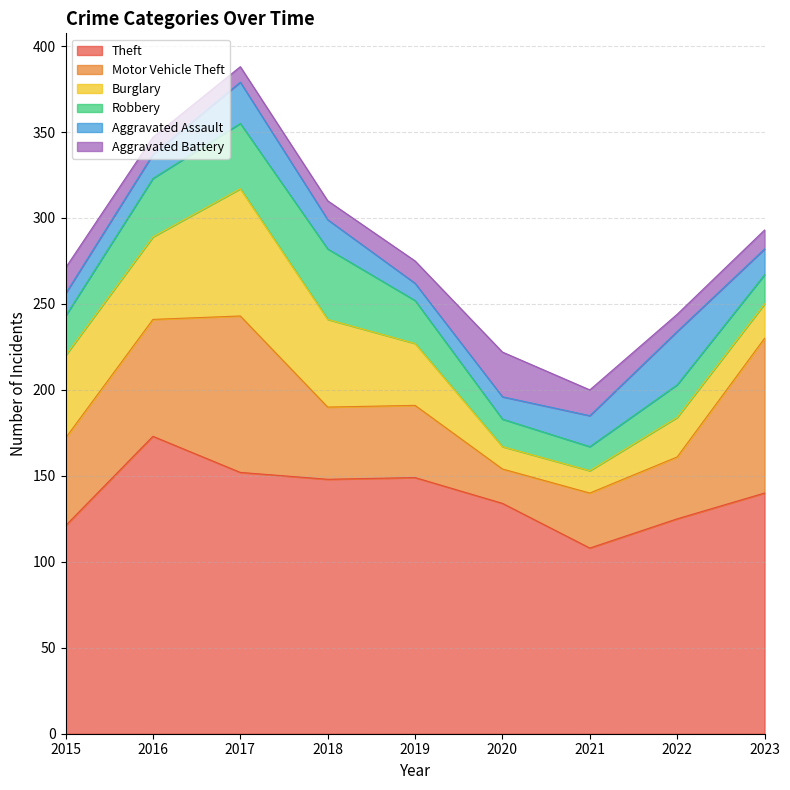

Does the chart have visible grid lines?

Yes